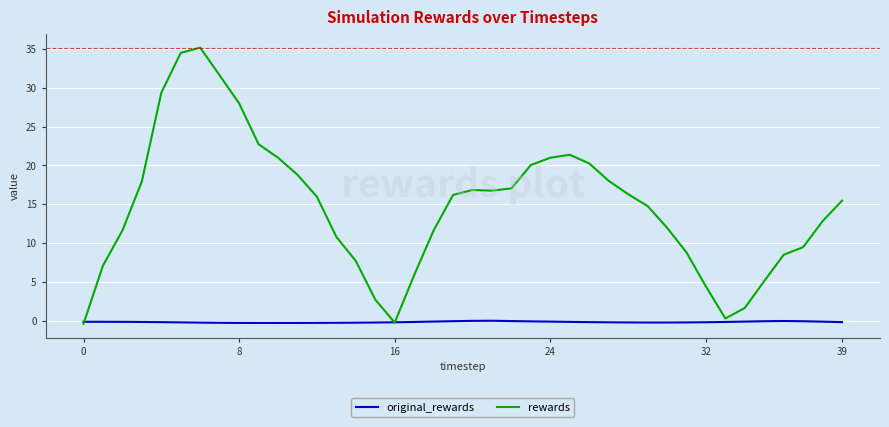

Which series has the largest total across all categories?

rewards